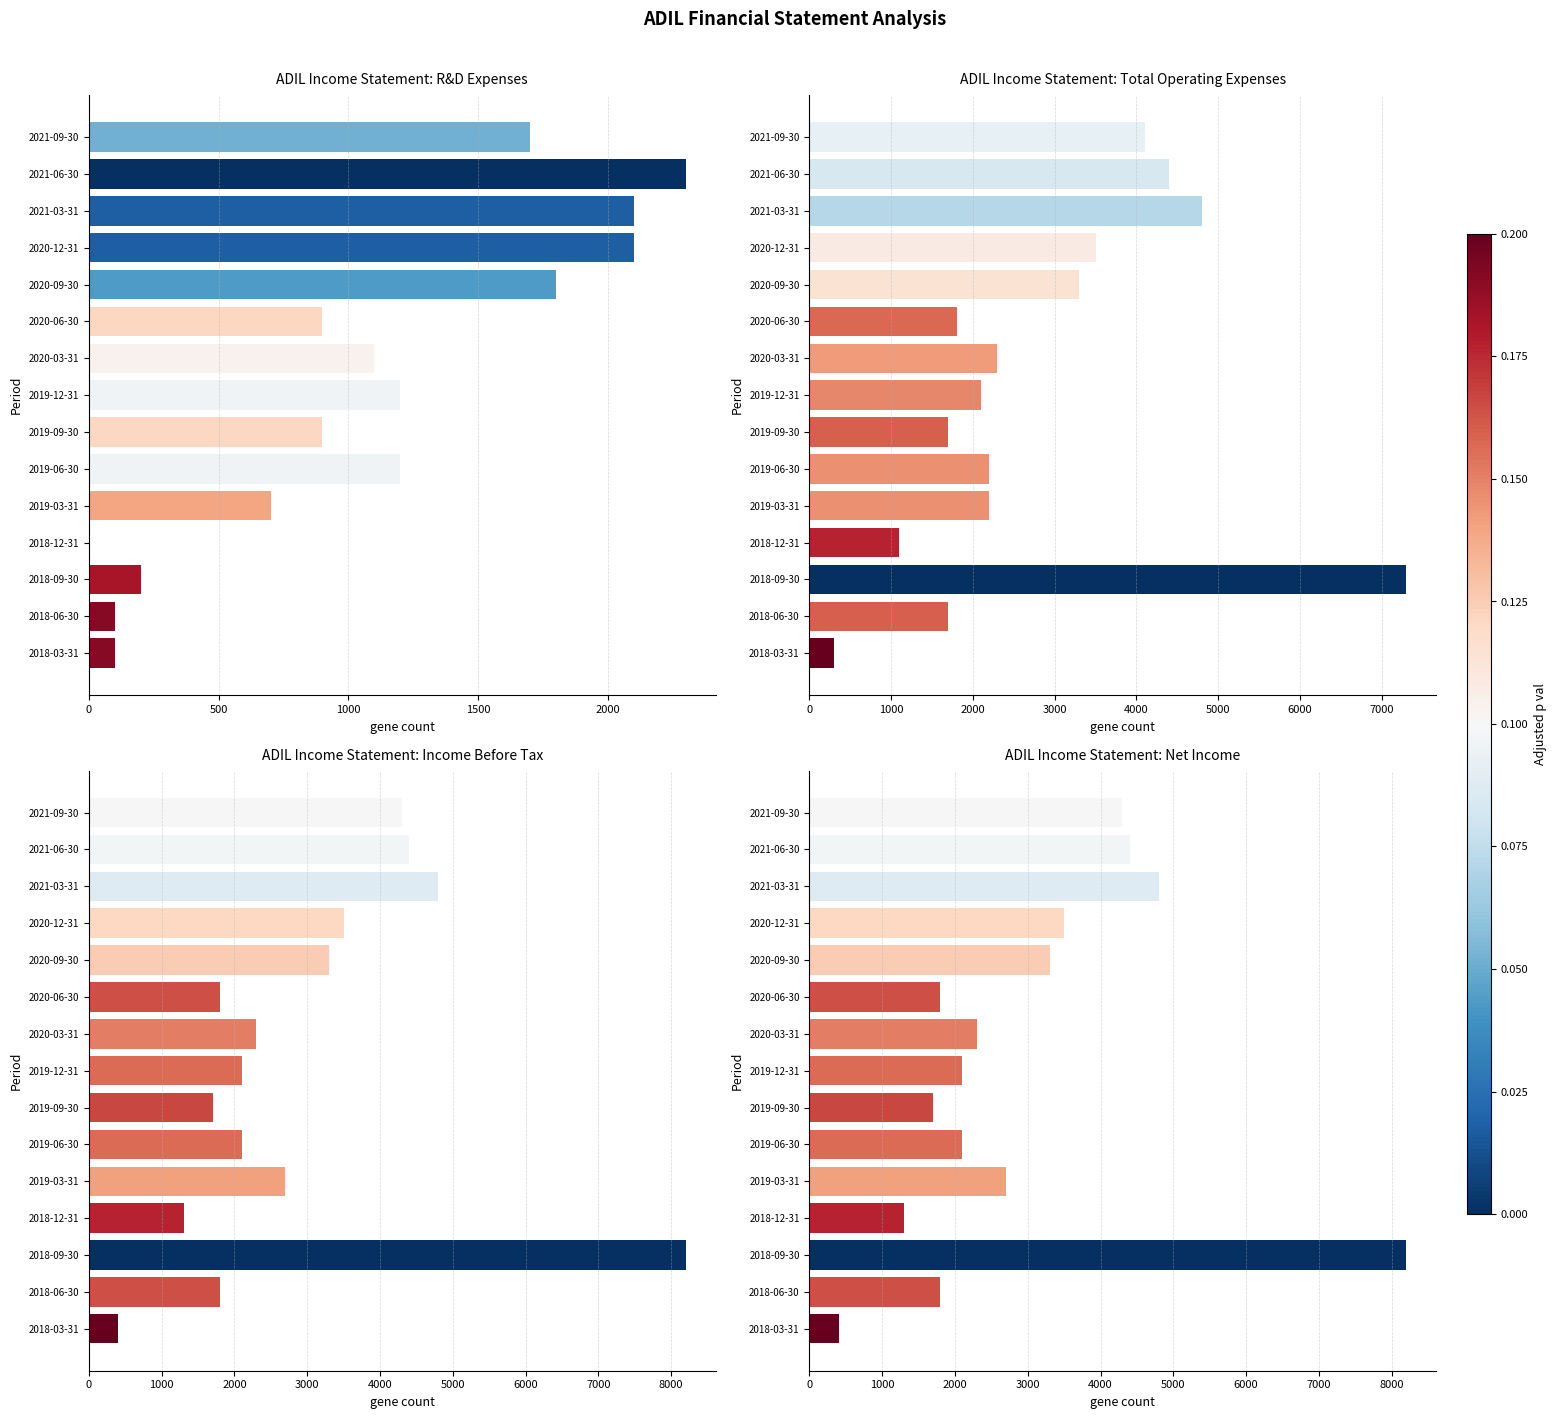

Is it true that ADIL Income Statement: R&D Expenses equals 2300 at 2021-06-30?

True